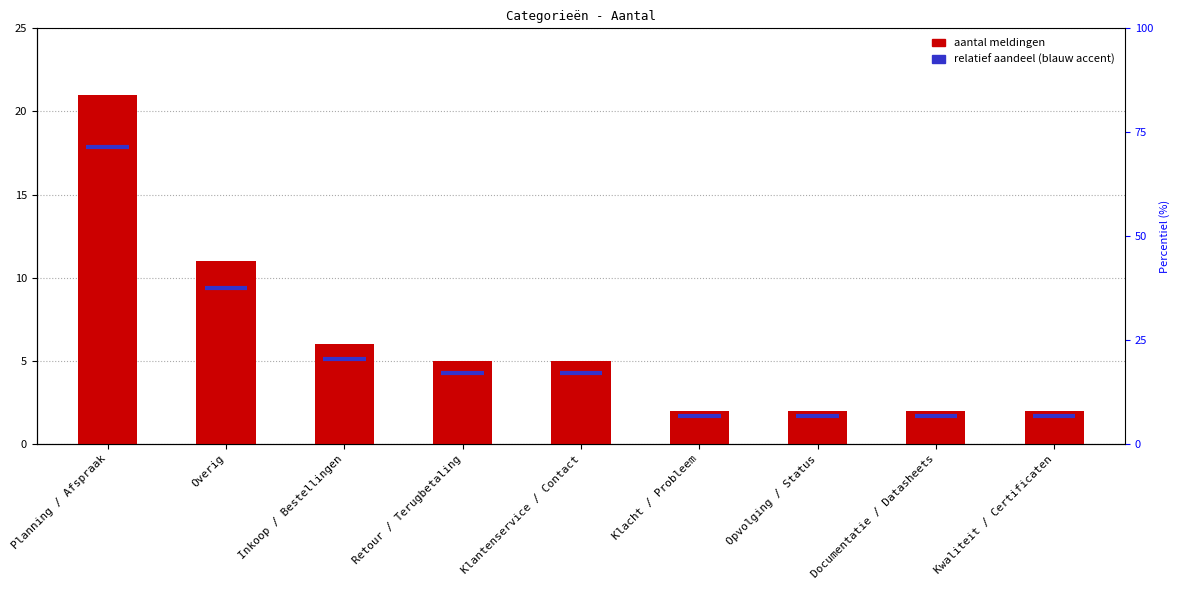

What is the smallest value displayed?

2